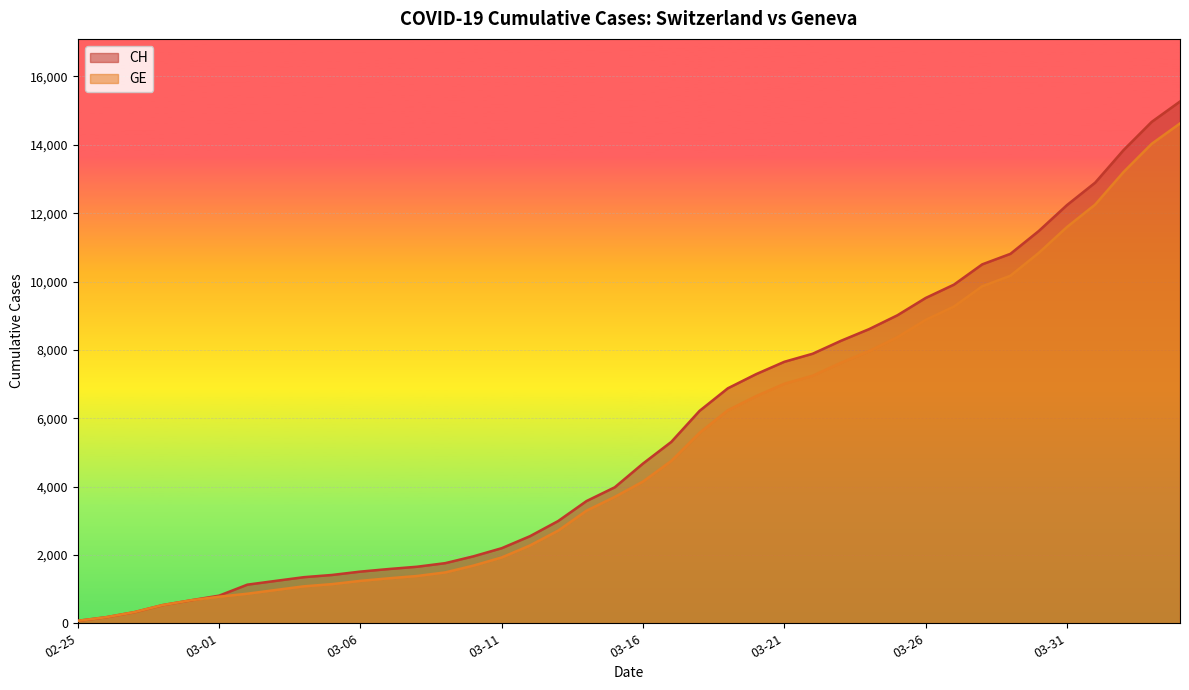

True or false: CH and GE cross at least once.

False